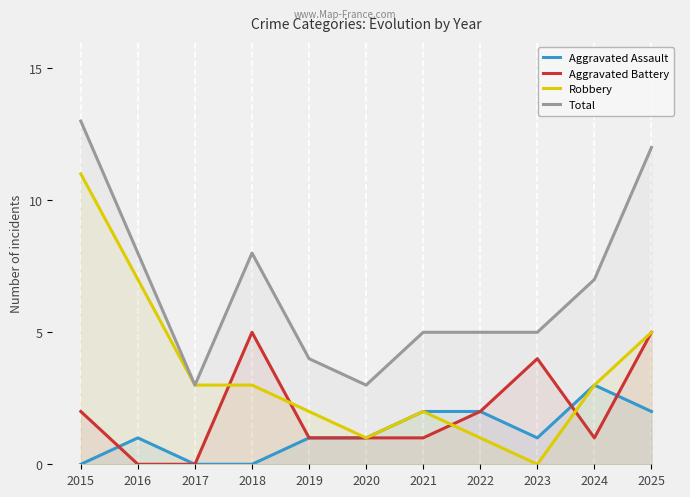

What is the greatest value displayed?

13